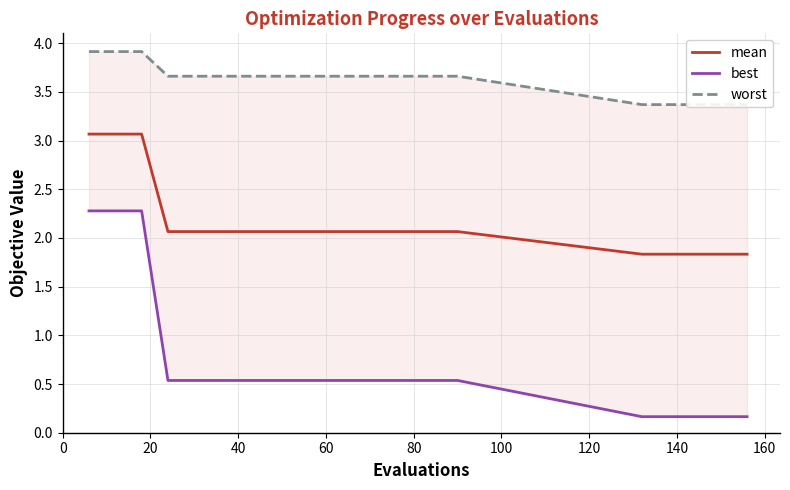

At how many categories does at least one series exceed 3?

20